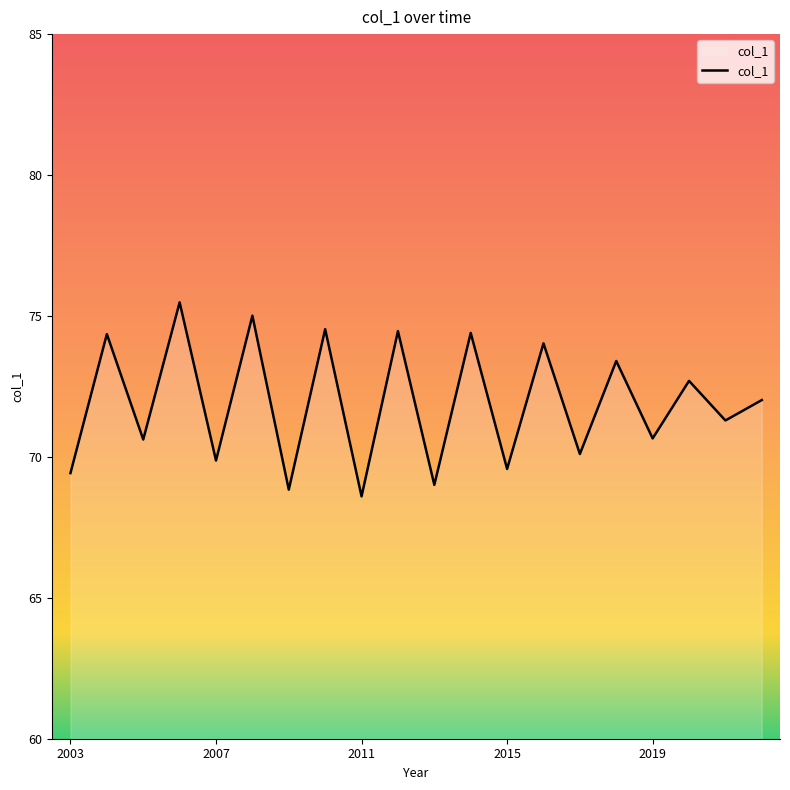

What is the difference between the maximum and minimum values?

6.9